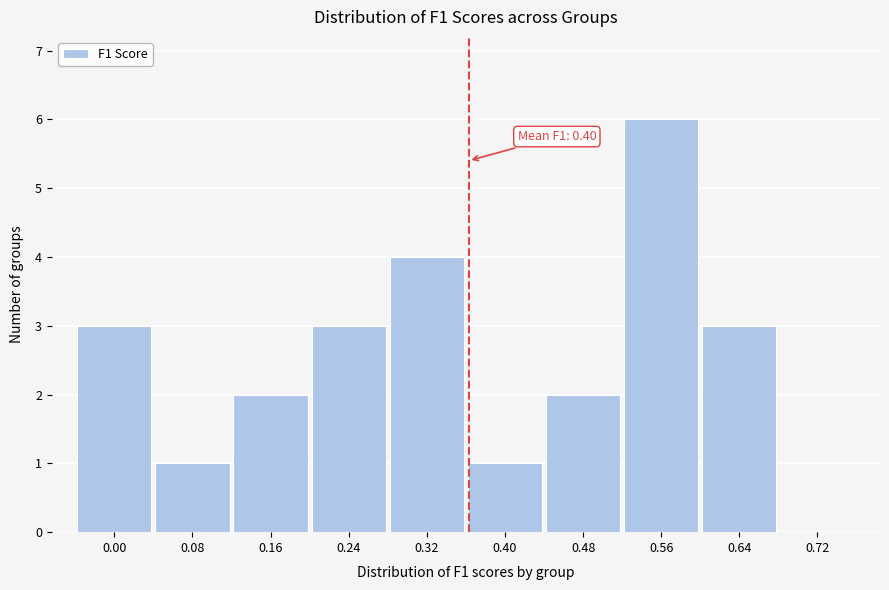

Reading left to right, transcribe all the data shown in this chart.

0.00=3	0.08=1	0.16=2	0.24=3	0.32=4	0.40=1	0.48=2	0.56=6	0.64=3	0.72=0